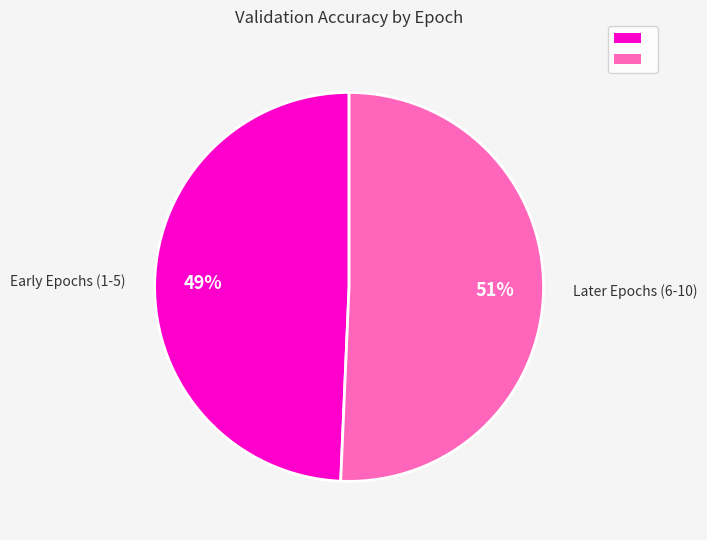

How many segments does this pie chart have?

2